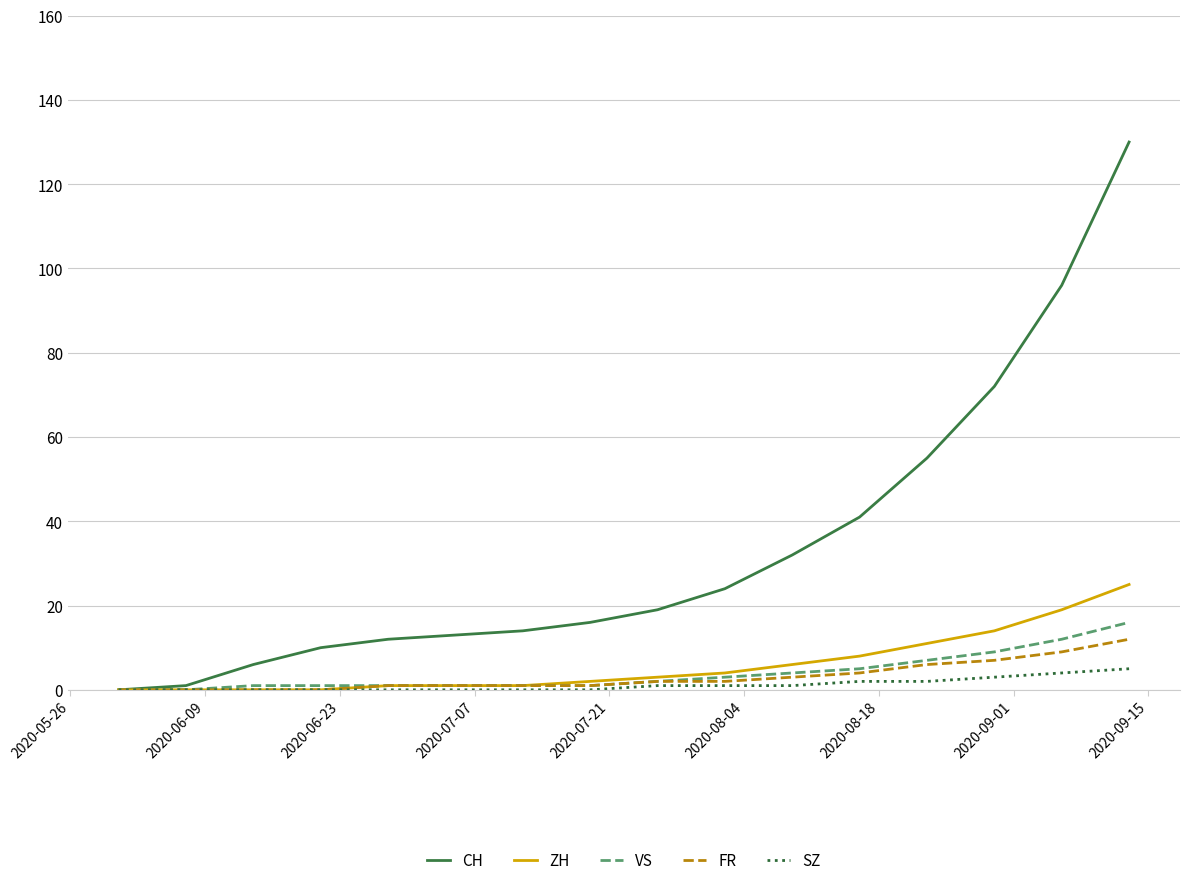

Count the number of categories in the chart.

16